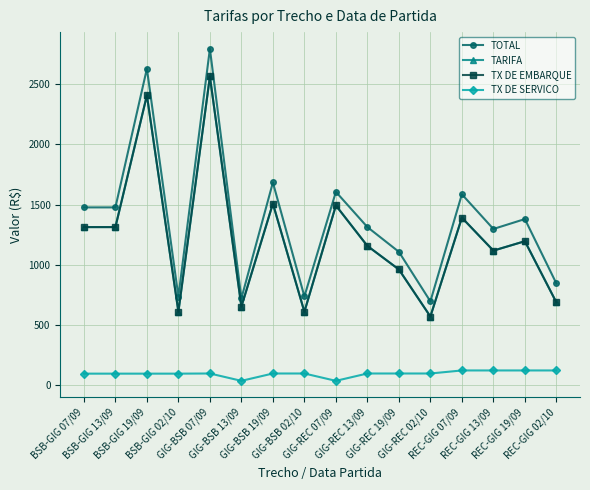

Rank the series by their maximum value, from lowest to highest.

TX DE SERVICO, TARIFA, TX DE EMBARQUE, TOTAL